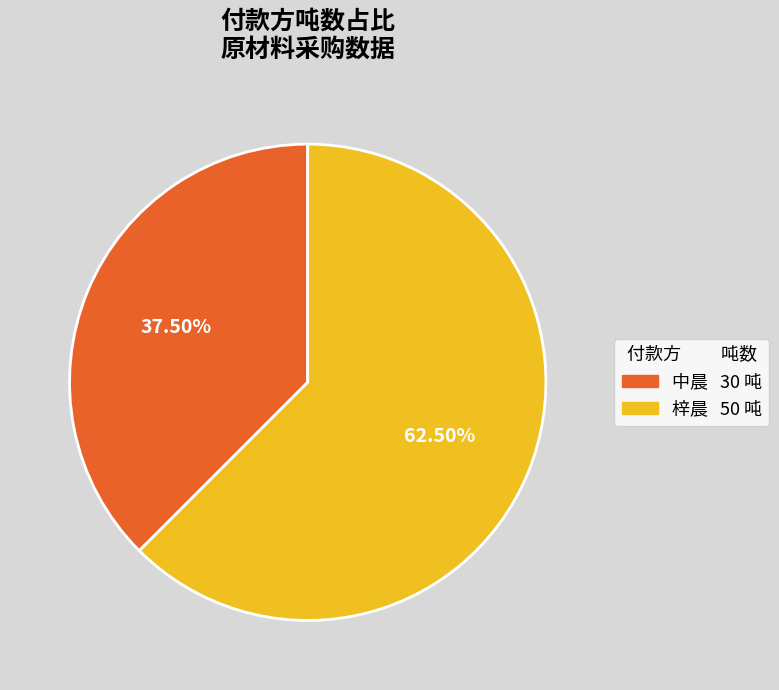

To the nearest percent, what is the difference between the 梓晨 and 中晨 slice percentages?

25%